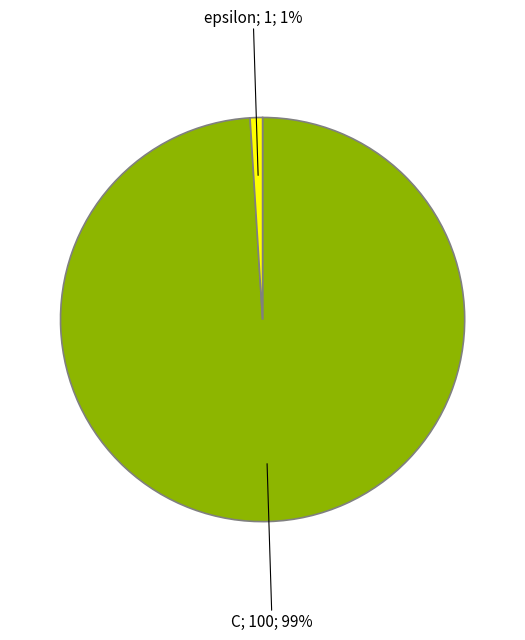

Does any single category account for the majority?

Yes